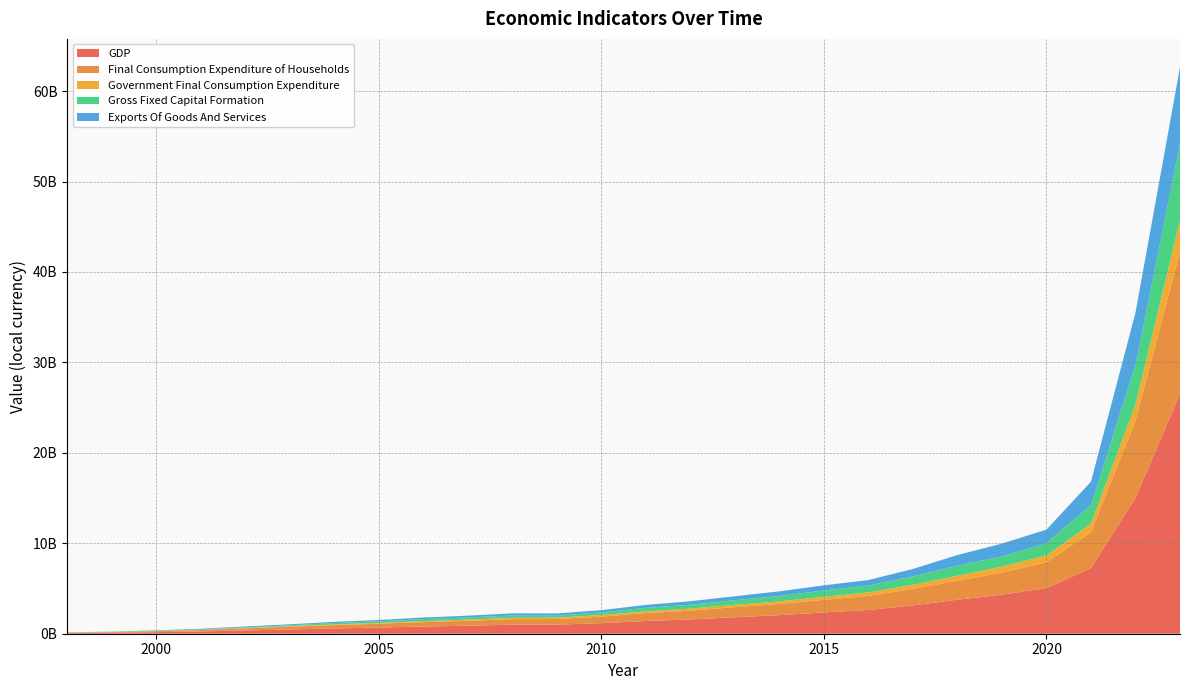

Reading left to right, transcribe all the data shown in this chart.

GDP: 1998=71944699.6	1999=107374258.0	2000=171494210.1	2001=247266207.5	2002=362109647.6	2003=472171775.3	2004=582852798.8	2005=680275847.3	2006=795757108.8	2007=887714413.8	2008=1002756496.4	2009=1006372481.6	2010=1167664479.2	2011=1404927614.9	2012=1581479250.9	2013=1823427315.1	2014=2054897827.7	2015=2350941343.3	2016=2626559709.6	2017=3133704267.4	2018=3761165557.3	2019=4317809823.9	2020=5048567945.0	2021=7256141737.2	2022=15011775978.5	2023=26545721796.8
Final Consumption Expenditure of Households: 1998=46220685.5	1999=70560059.3	2000=114222182.7	2001=159518438.5	2002=229819815.2	2003=306456151.1	2004=372637115.6	2005=429142886.6	2006=488586239.5	2007=548251108.5	2008=609322254.9	2009=616268434.0	2010=728542462.8	2011=876891713.7	2012=974963380.7	2013=1113709997.6	2014=1235234527.5	2015=1403965136.0	2016=1551853995.2	2017=1826538068.6	2018=2100135867.9	2019=2441757602.3	2020=2846901862.9	2021=3983441538.5	2022=8563649771.9	2023=15692644684.1
Government Final Consumption Expenditure: 1998=7635651.5	1999=13602774.6	2000=20456956.4	2001=31269089.6	2002=46479185.0	2003=59448404.2	2004=71779490.9	2005=82898243.5	2006=102712569.2	2007=118862212.3	2008=136337706.7	2009=157576388.4	2010=173684929.1	2011=191075145.6	2012=223401702.5	2013=255615056.0	2014=288096259.4	2015=324551506.8	2016=386976635.9	2017=450634677.7	2018=545703446.0	2019=659370522.5	2020=756957634.7	2021=939337571.5	2022=1749354203.8	2023=3476920181.2
Gross Fixed Capital Formation: 1998=16872453.4	1999=21346315.9	2000=38091182.6	2001=44385050.9	2002=70519752.2	2003=97636341.2	2004=146751504.5	2005=179663285.8	2006=226558851.1	2007=247562635.6	2008=267249923.9	2009=223710604.1	2010=287659501.4	2011=389783787.2	2012=427923207.0	2013=516877496.0	2014=590695415.0	2015=694810520.2	2016=764545129.5	2017=935634626.5	2018=1119584401.4	2019=1121664300.0	2020=1389478441.9	2021=2044233524.5	2022=4377872821.1	2023=8456573797.2
Exports Of Goods And Services: 1998=14868257.0	1999=20198077.7	2000=34095105.0	2001=67211756.8	2002=90908058.0	2003=108628678.6	2004=137697535.3	2005=148818964.5	2006=178208483.1	2007=194316474.8	2008=236312513.2	2009=235191253.1	2010=247476366.4	2011=323044858.6	2012=385262191.7	2013=433848234.4	2014=517948128.8	2015=576715941.0	2016=606302150.5	2017=815998489.2	2018=1174713413.4	2019=1428081750.1	2020=1470182878.4	2021=2593613251.6	2022=5792173994.5	2023=8472288951.5